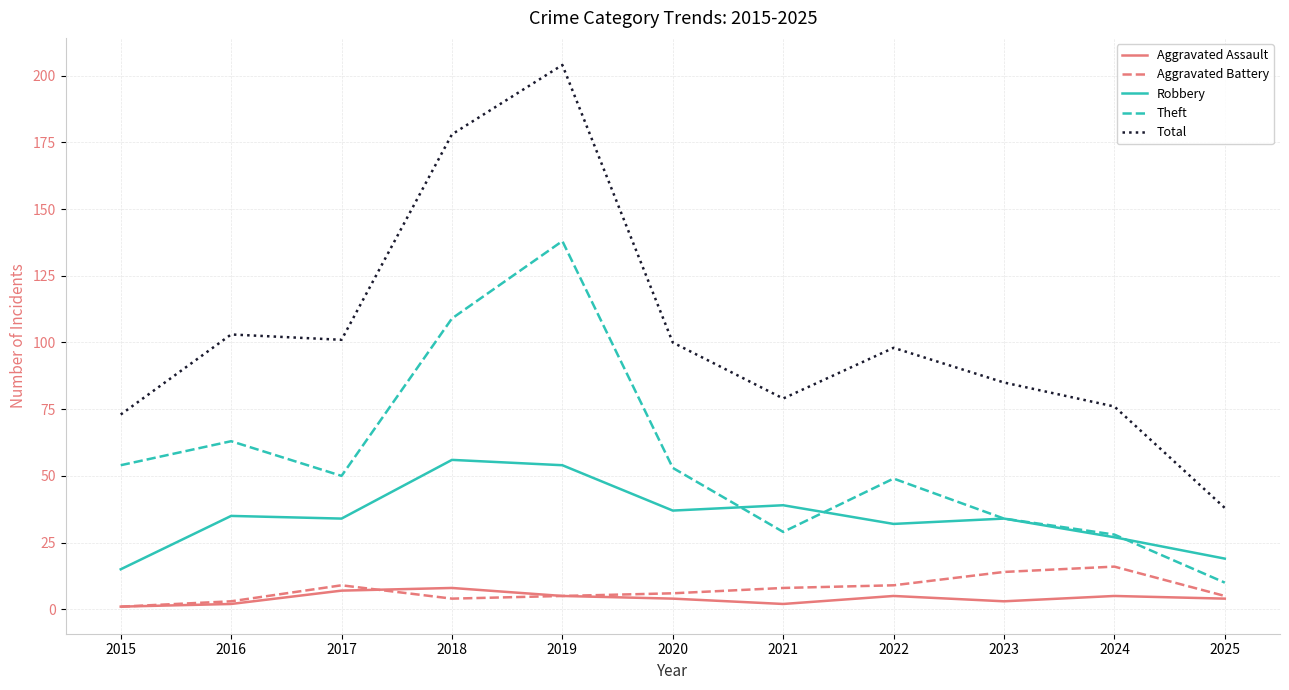

Which category has the highest value across all series?

2019